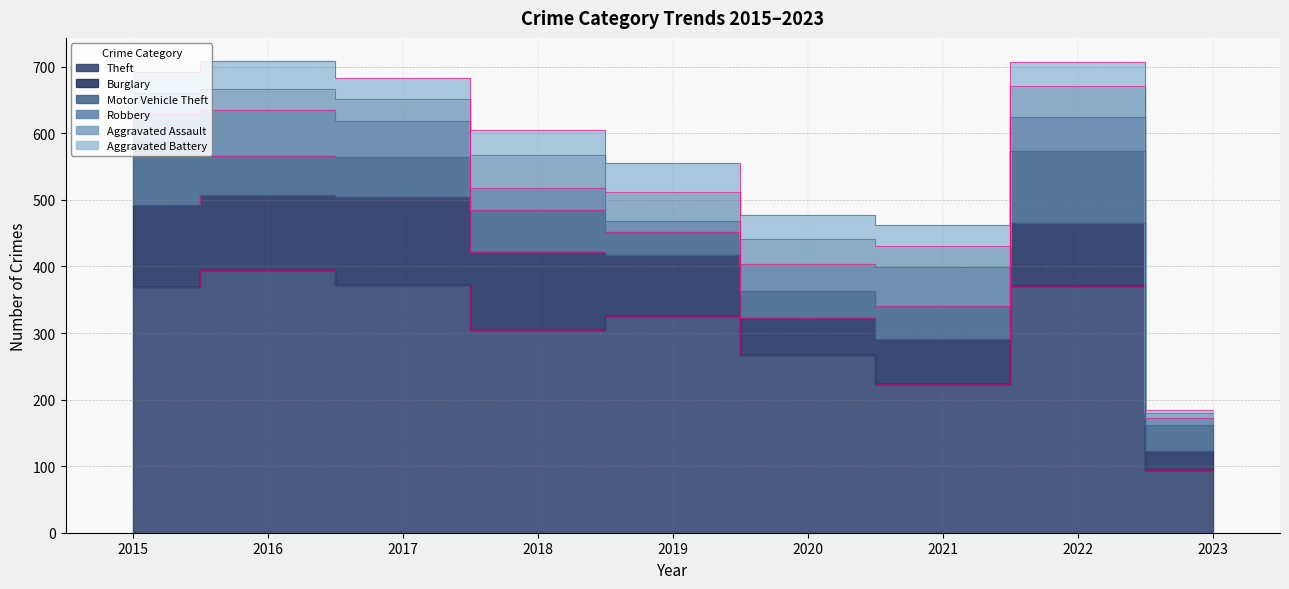

Reading left to right, what are all the values shown in this chart?

Theft: 2015=369	2016=394	2017=372	2018=305	2019=325	2020=267	2021=224	2022=371	2023=94
Burglary: 2015=123	2016=113	2017=133	2018=117	2019=92	2020=56	2021=67	2022=94	2023=29
Motor Vehicle Theft: 2015=96	2016=59	2017=59	2018=63	2019=35	2020=40	2021=49	2022=109	2023=39
Robbery: 2015=41	2016=69	2017=55	2018=33	2019=17	2020=40	2021=59	2022=50	2023=10
Aggravated Assault: 2015=32	2016=32	2017=32	2018=50	2019=43	2020=39	2021=32	2022=47	2023=8
Aggravated Battery: 2015=31	2016=41	2017=32	2018=37	2019=44	2020=35	2021=31	2022=36	2023=5